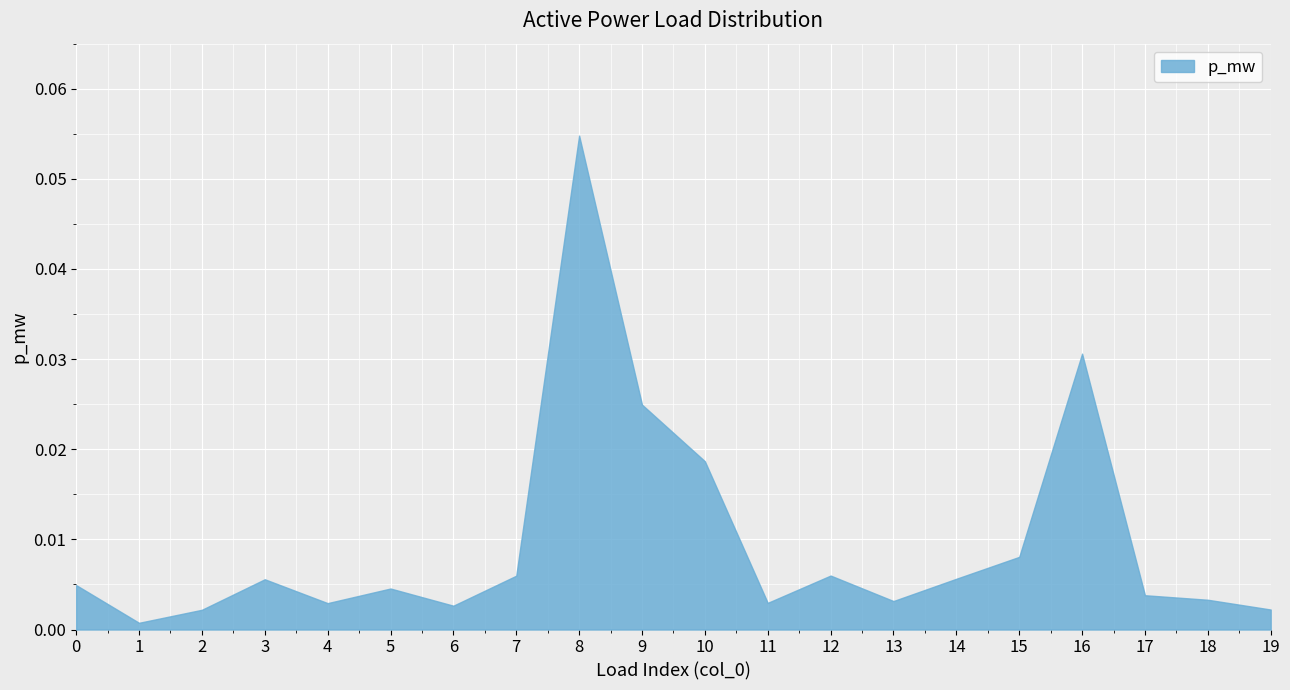

Which category has the highest value across all series?

8